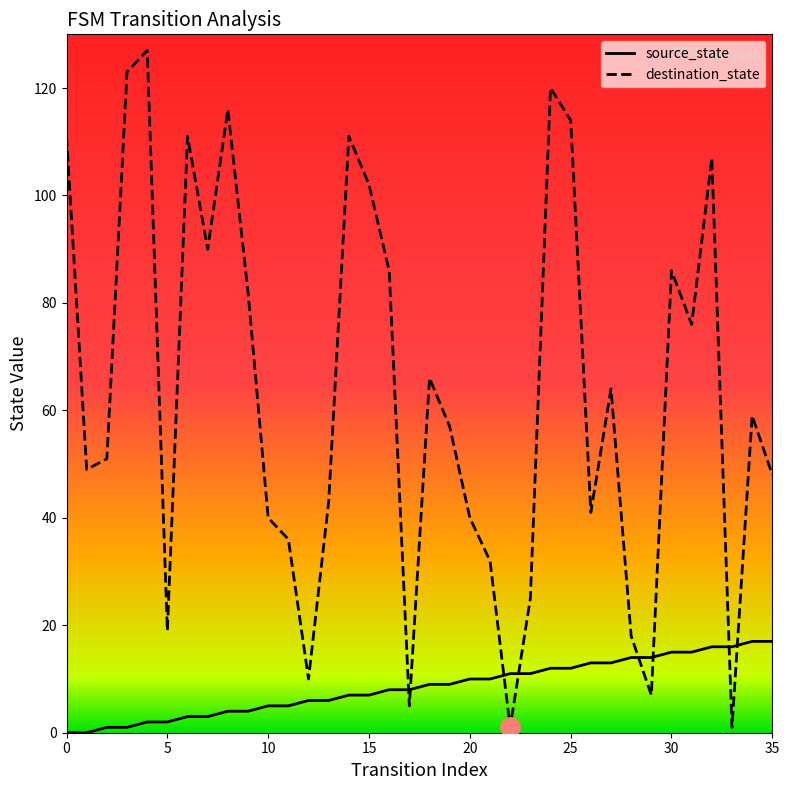

After their last crossing, which series has the higher values: destination_state or source_state?

destination_state